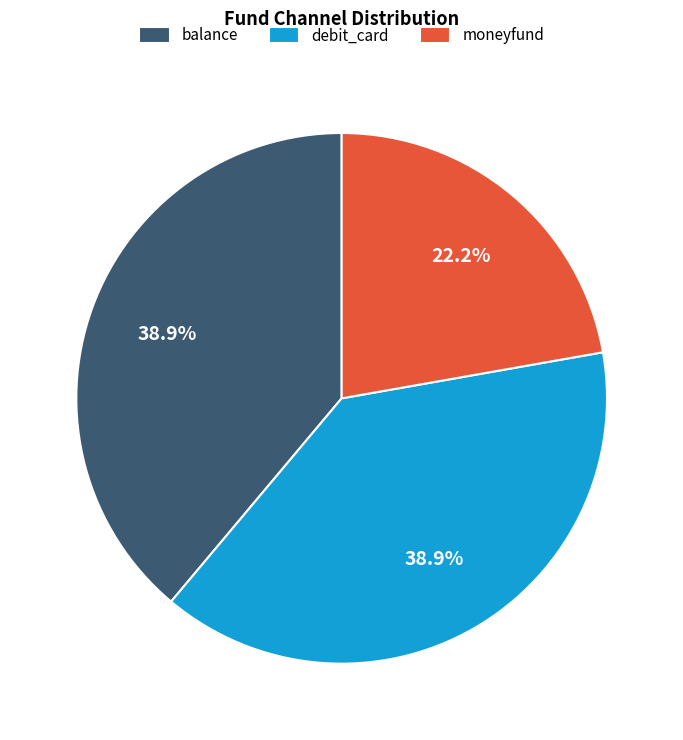

What percentage is the debit_card slice, to the nearest percent?

39%